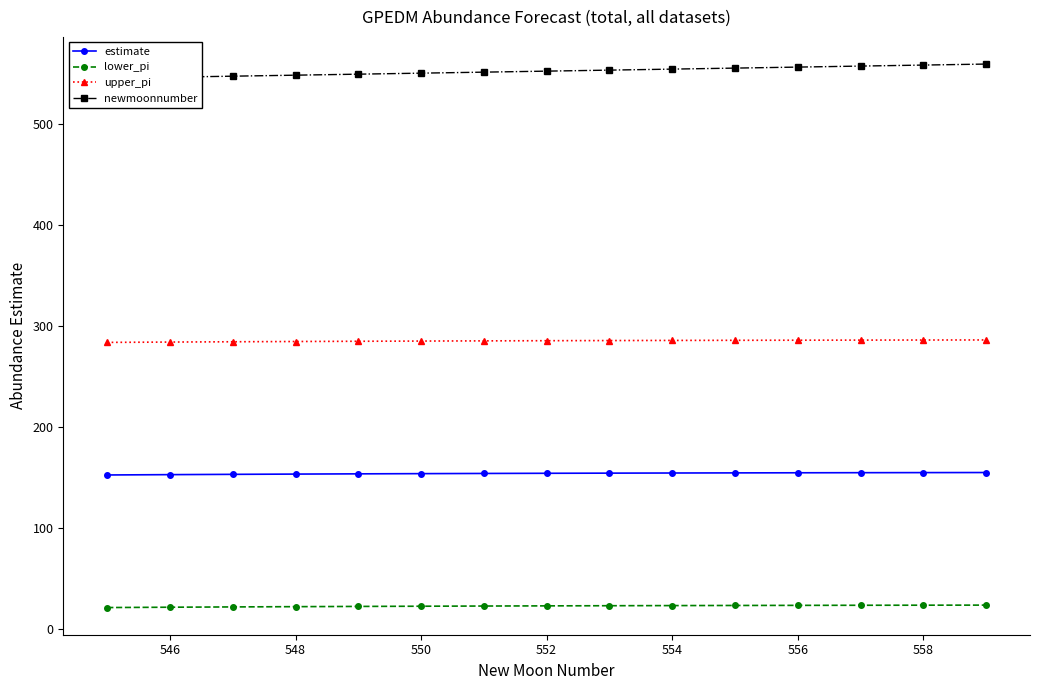

The value of upper_pi at 552 is 406.7. True or false?

False